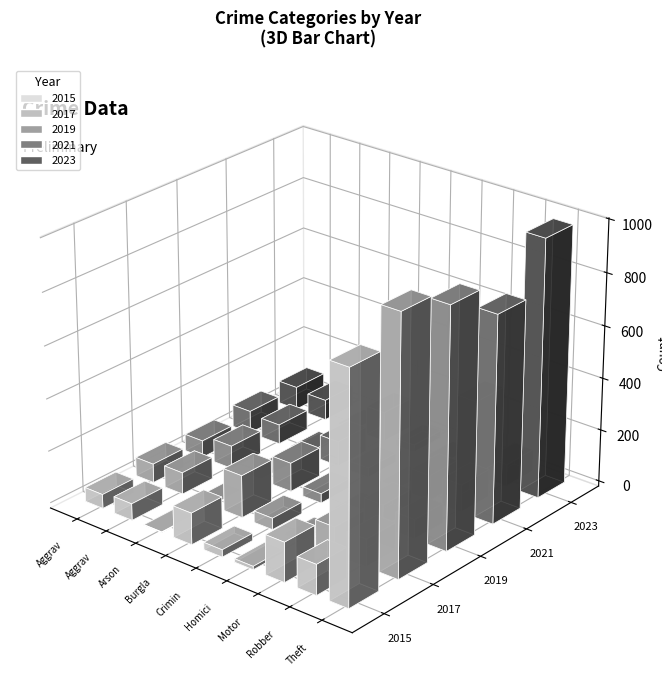

Which series changed the most between Burglary and Robbery?

2017